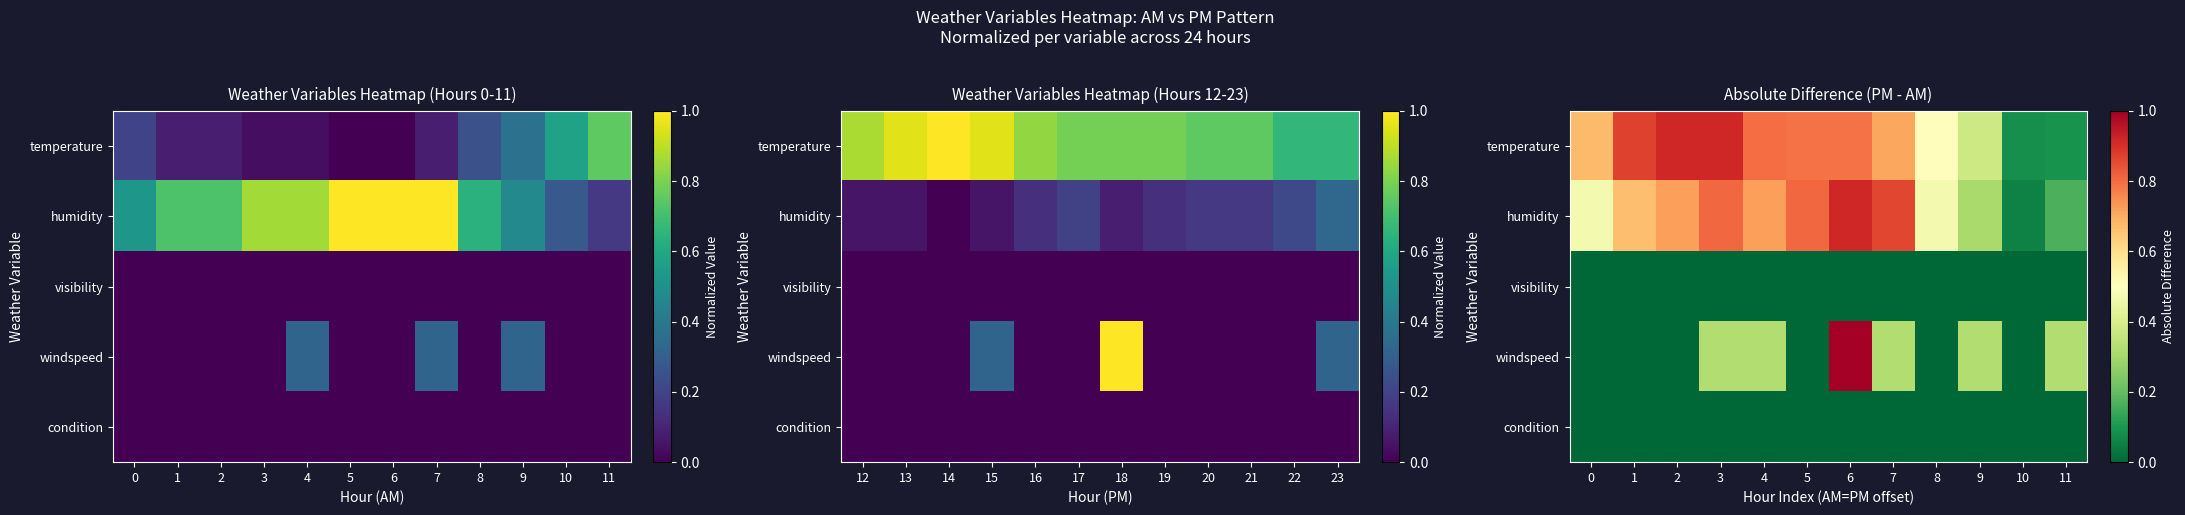

At which category is the sum across all series the highest?

6